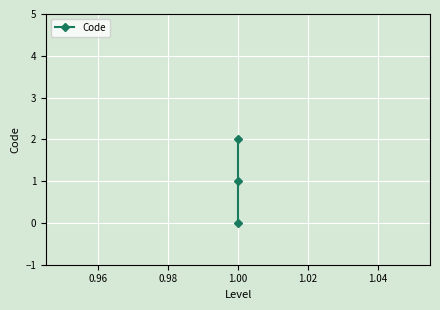

Is this an area chart (filled region under the line)?

No